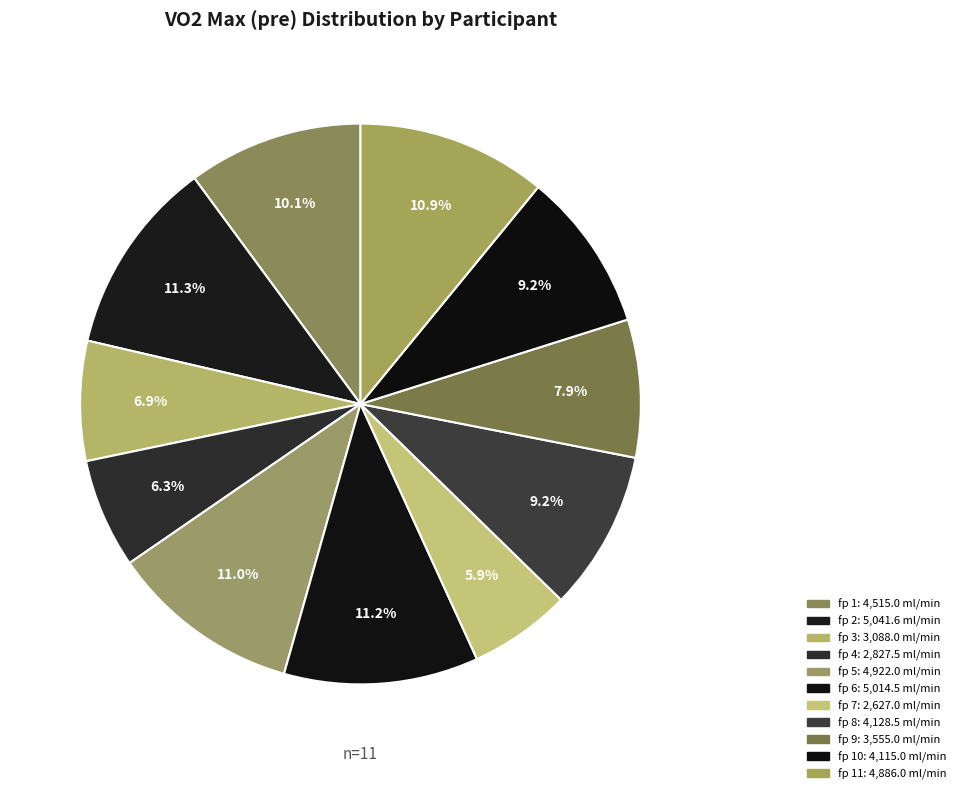

Count the number of slices in the pie.

11